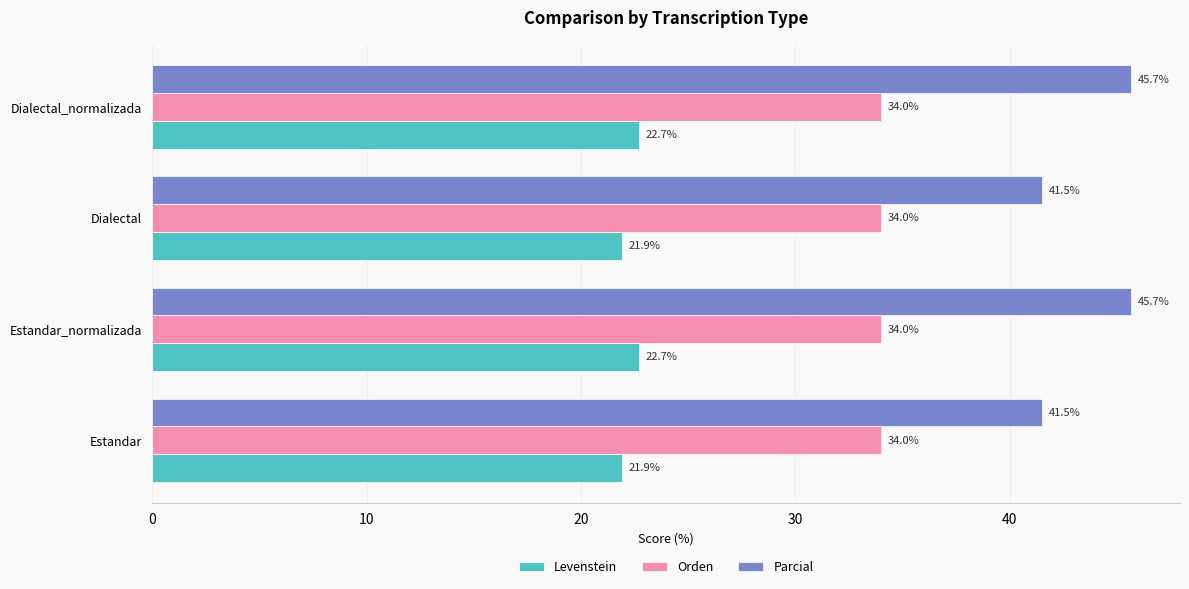

Read the Levenstein value at Dialectal.

21.9